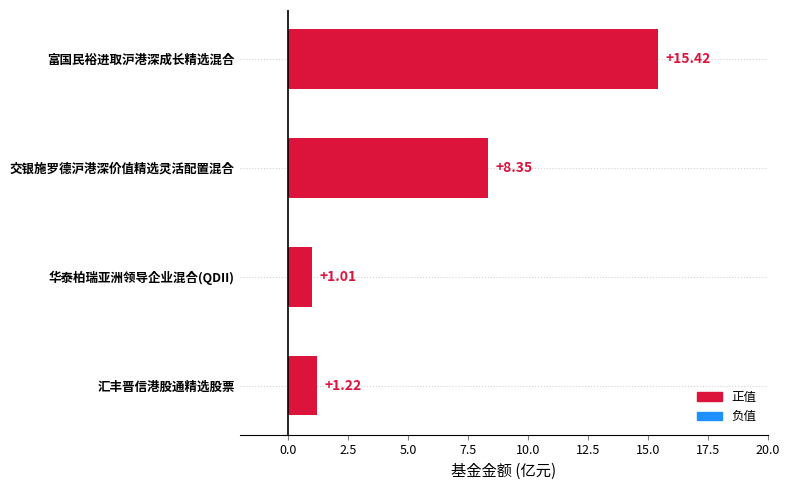

How many series are shown in this chart?

1